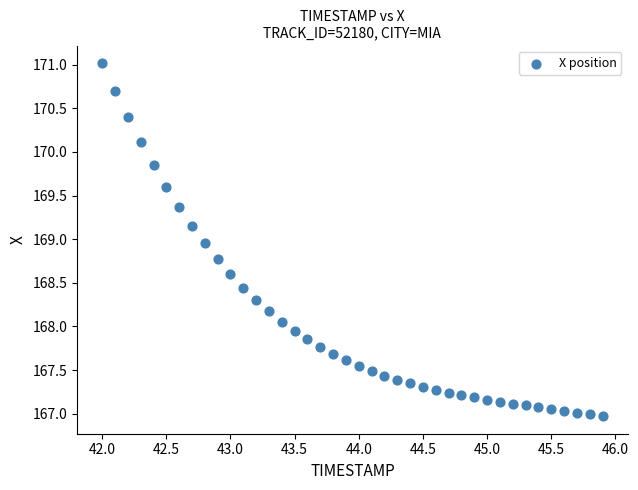

What is the range of X values (max minus min)?

3.9